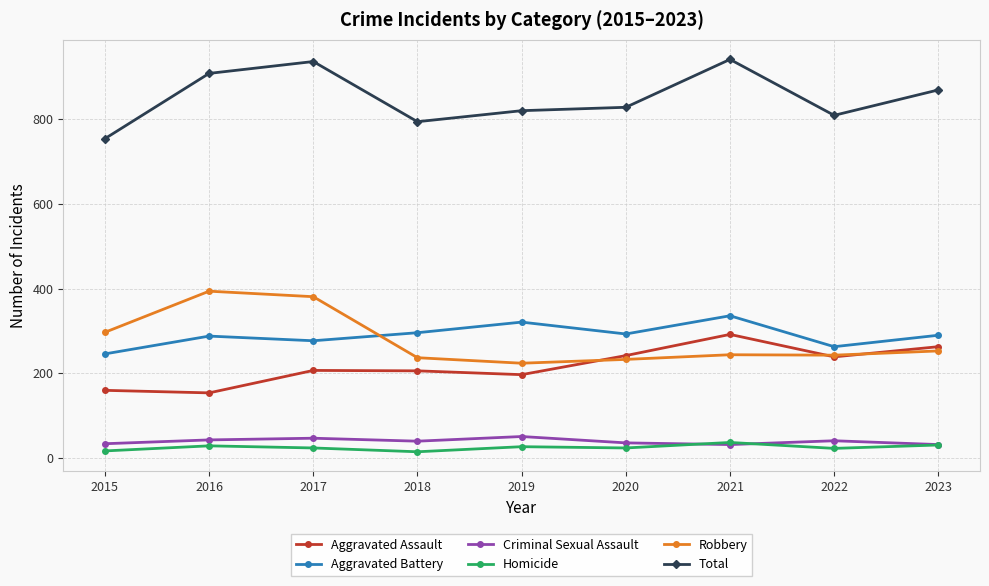

Does the chart have visible grid lines?

Yes